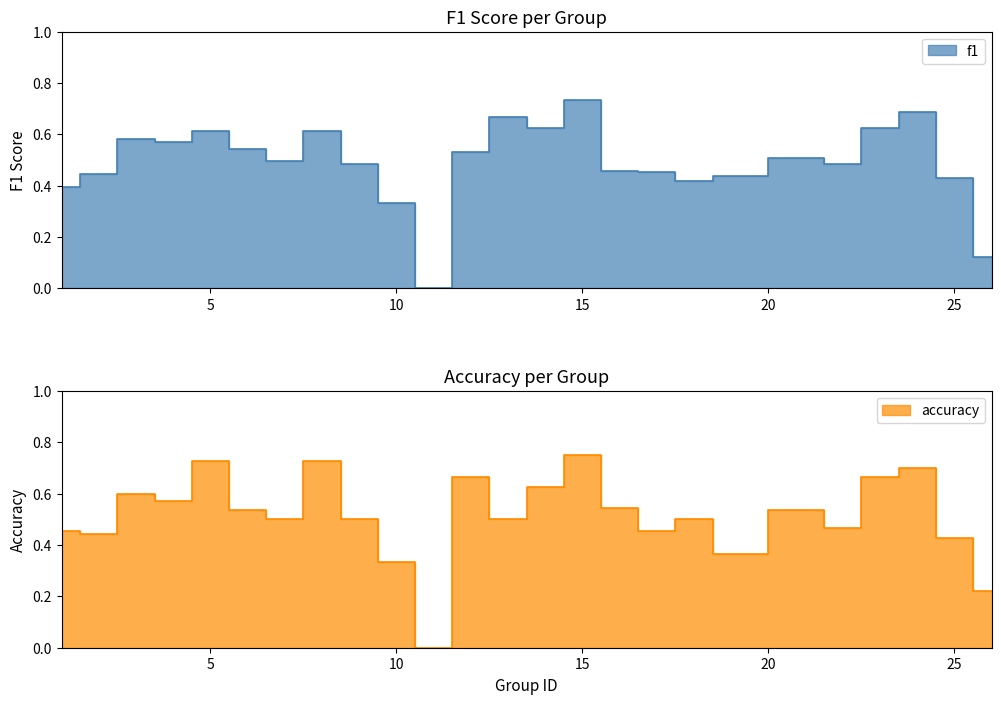

The value of f1 at 16 is 0.8. True or false?

False